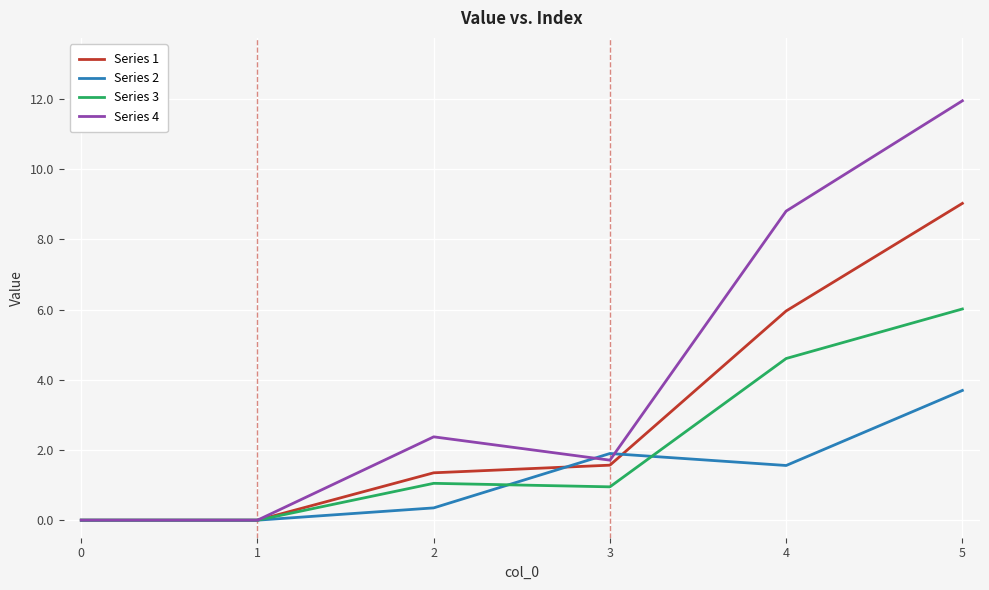

How many values in the Series 1 series exceed 1?

4